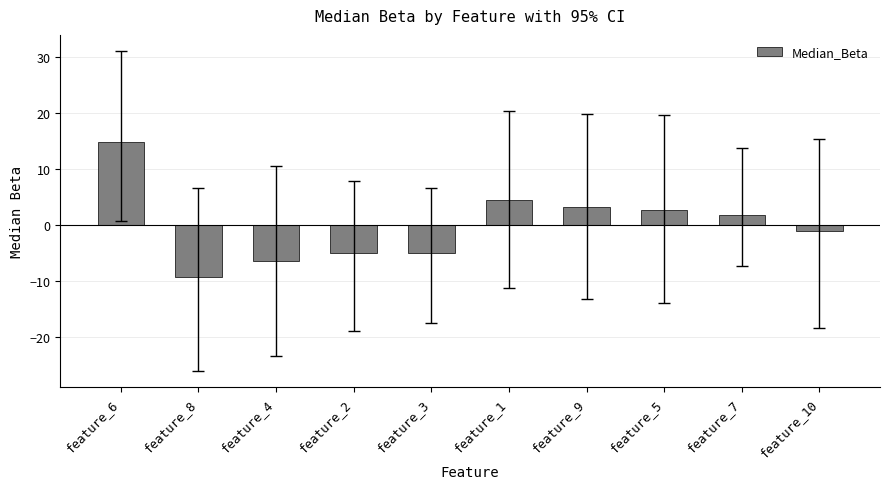

True or false: the data shows -4.3 at feature_8.

False